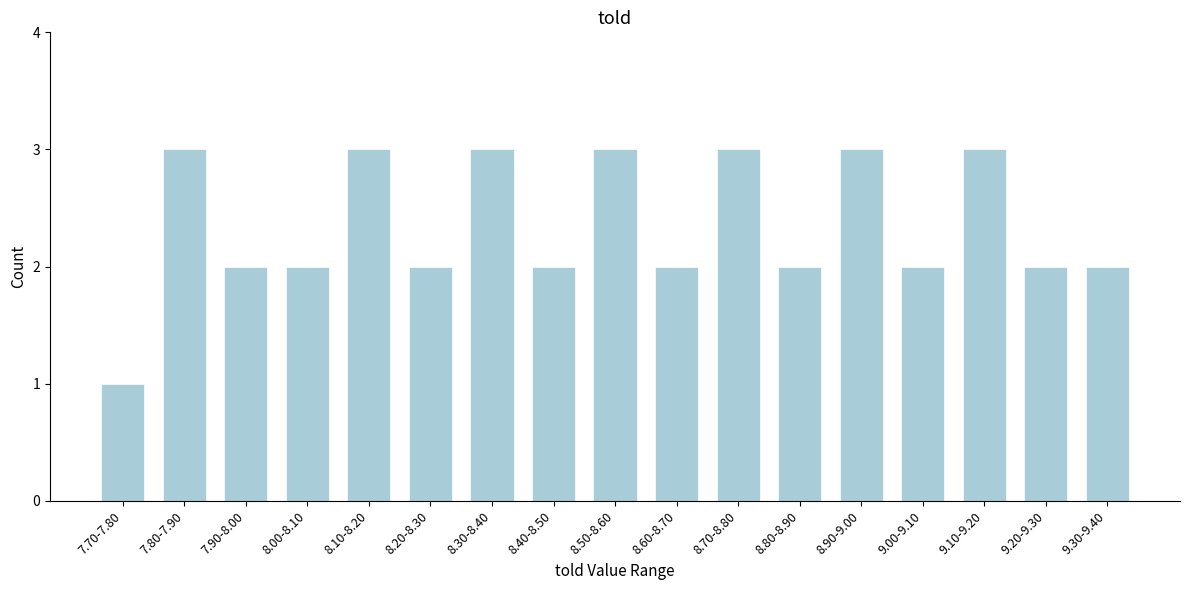

Reading left to right, transcribe all the data shown in this chart.

1	3	2	2	3	2	3	2	3	2	3	2	3	2	3	2	2